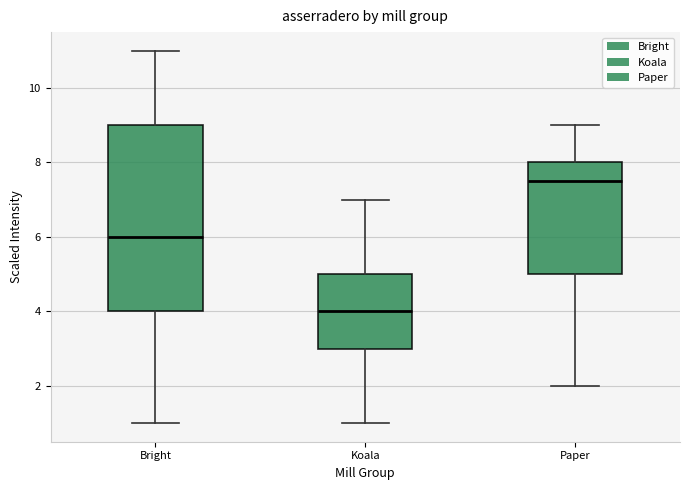

Where does the lower whisker of the box for Koala end on the y-axis? The values are not printed on the chart, so give them approximately, as read against the axis.

1.0